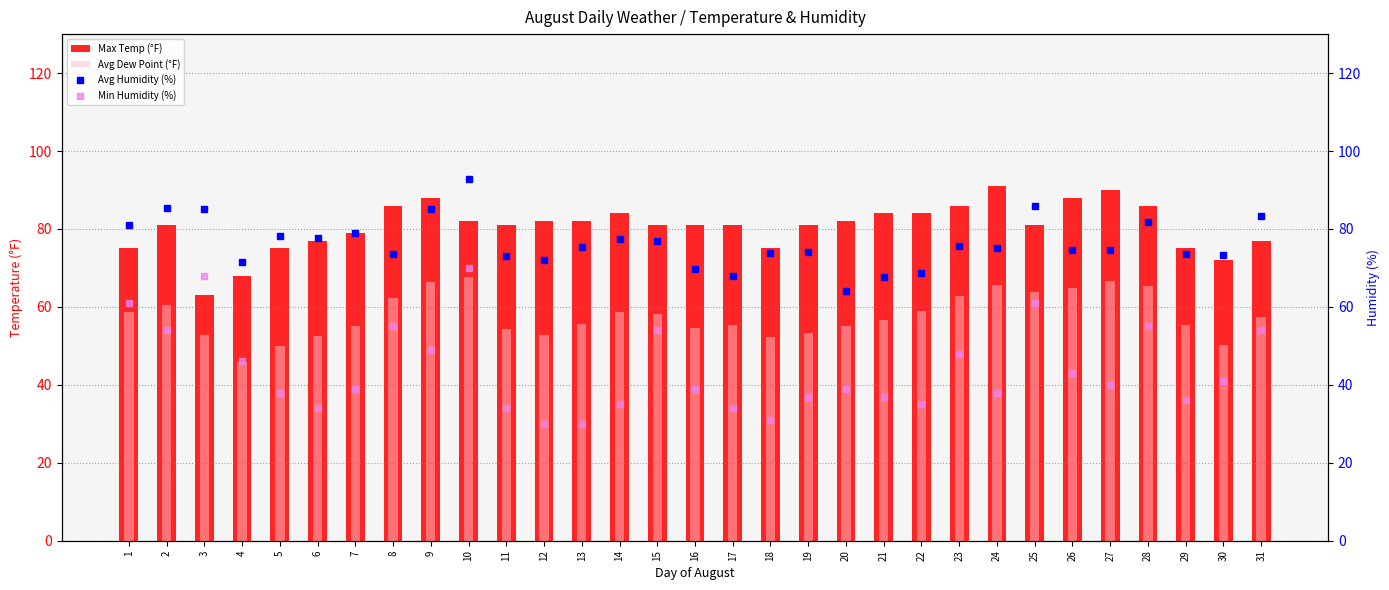

Reading left to right, extract all data points from this chart.

Max Temp (°F): 1=75.0	2=81.0	3=63.0	4=68.0	5=75.0	6=77.0	7=79.0	8=86.0	9=88.0	10=82.0	11=81.0	12=82.0	13=82.0	14=84.0	15=81.0	16=81.0	17=81.0	18=75.0	19=81.0	20=82.0	21=84.0	22=84.0	23=86.0	24=91.0	25=81.0	26=88.0	27=90.0	28=86.0	29=75.0	30=72.0	31=77.0
Avg Dew Point (°F): 1=58.6	2=60.5	3=52.9	4=45.9	5=49.9	6=52.6	7=55.0	8=62.2	9=66.5	10=67.8	11=54.4	12=52.7	13=55.5	14=58.6	15=58.2	16=54.5	17=55.4	18=52.3	19=53.2	20=55.2	21=56.7	22=59.0	23=62.8	24=65.5	25=63.9	26=64.9	27=66.6	28=65.3	29=55.4	30=50.1	31=57.3
Avg Humidity (%): 1=81.1	2=85.5	3=85.1	4=71.5	5=78.2	6=77.8	7=78.9	8=73.6	9=85.0	10=92.8	11=73.0	12=72.1	13=75.4	14=77.4	15=76.8	16=69.8	17=68.0	18=73.8	19=74.2	20=64.2	21=67.8	22=68.6	23=75.5	24=75.0	25=85.8	26=74.5	27=74.6	28=81.9	29=73.7	30=73.2	31=83.3
Min Humidity (%): 1=61.0	2=54.0	3=68.0	4=46.0	5=38.0	6=34.0	7=39.0	8=55.0	9=49.0	10=70.0	11=34.0	12=30.0	13=30.0	14=35.0	15=54.0	16=39.0	17=34.0	18=31.0	19=37.0	20=39.0	21=37.0	22=35.0	23=48.0	24=38.0	25=61.0	26=43.0	27=40.0	28=55.0	29=36.0	30=41.0	31=54.0